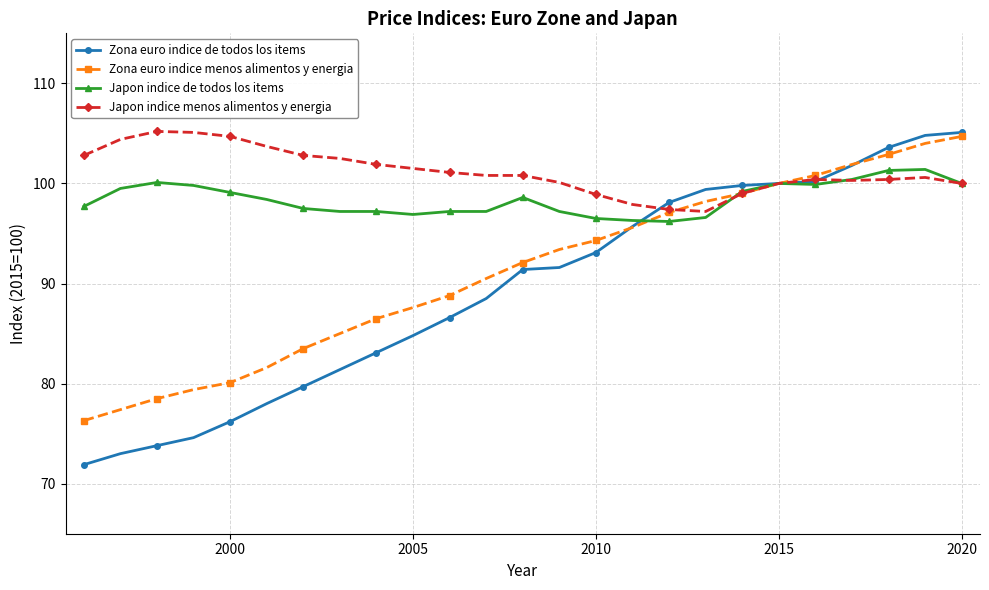

True or false: Japon indice menos alimentos y energia and Zona euro indice menos alimentos y energia intersect in this chart.

True